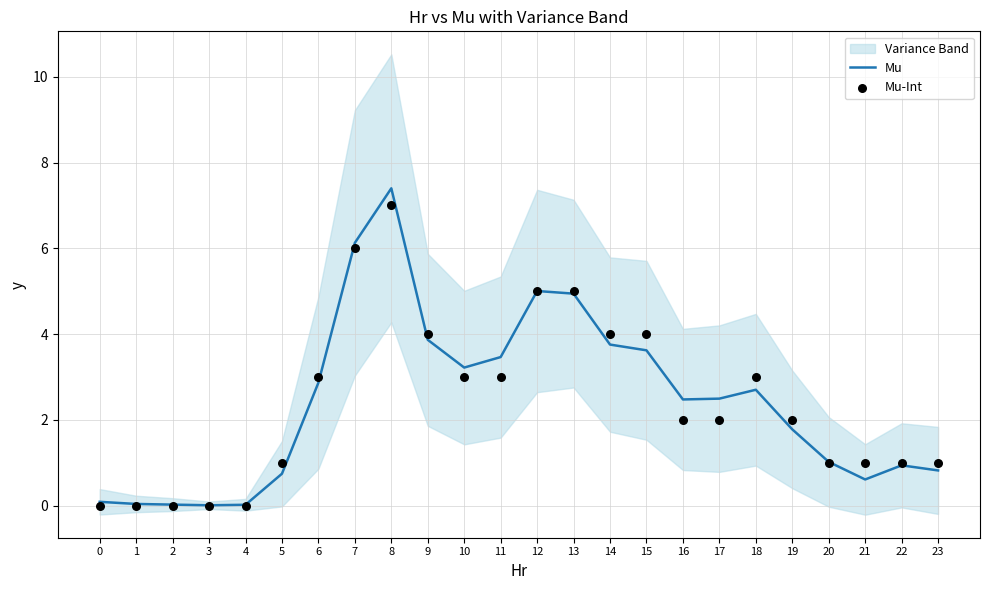

What is the total value across all series at 9?

7.9